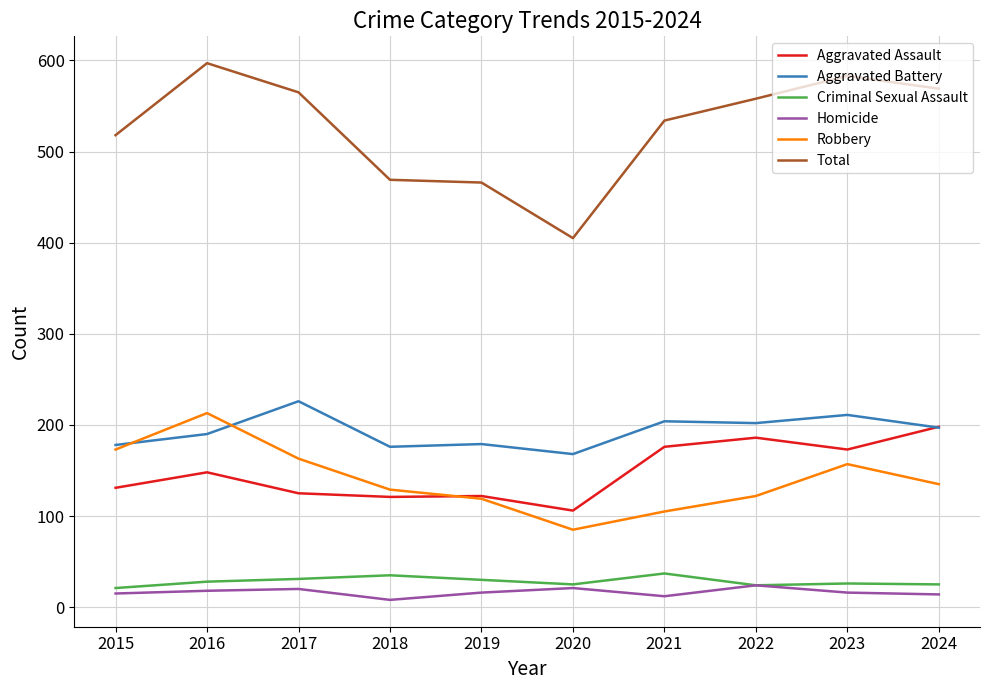

What are all the series names shown in the legend?

Aggravated Assault, Aggravated Battery, Criminal Sexual Assault, Homicide, Robbery, Total